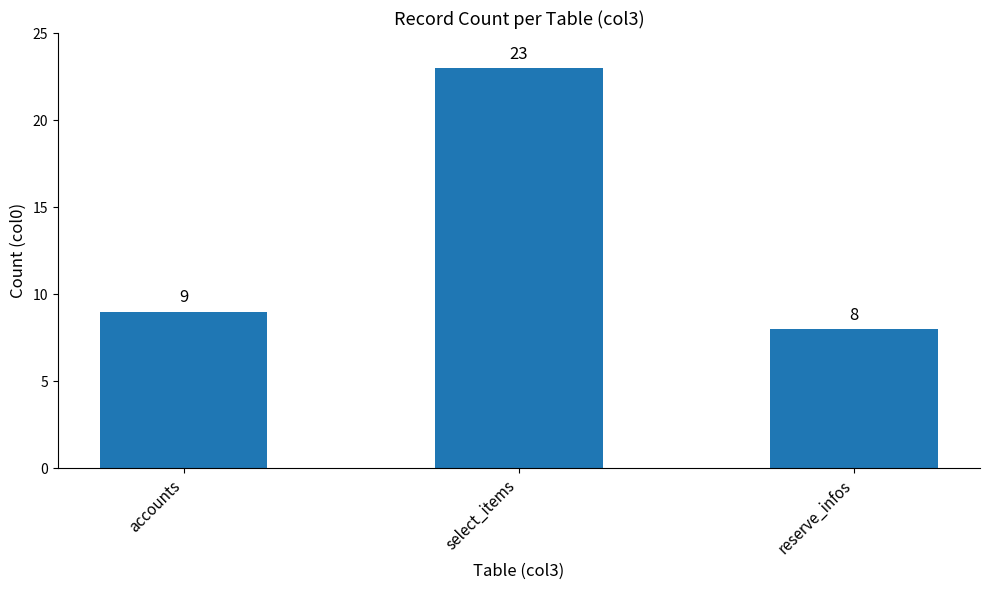

Between accounts and reserve_infos, which is larger?

accounts